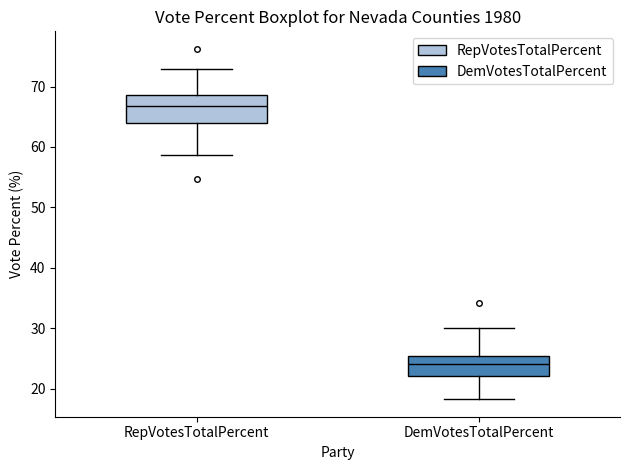

Comparing the boxes themselves (not the whiskers), which one is the tallest?

RepVotesTotalPercent